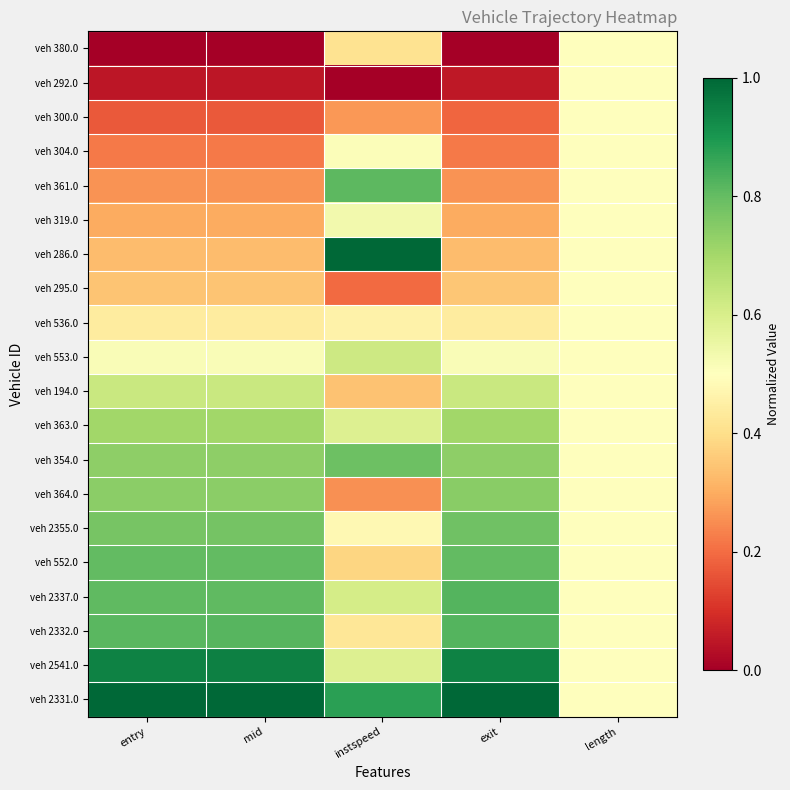

What is the difference between the highest and lowest values at exit?

1.0